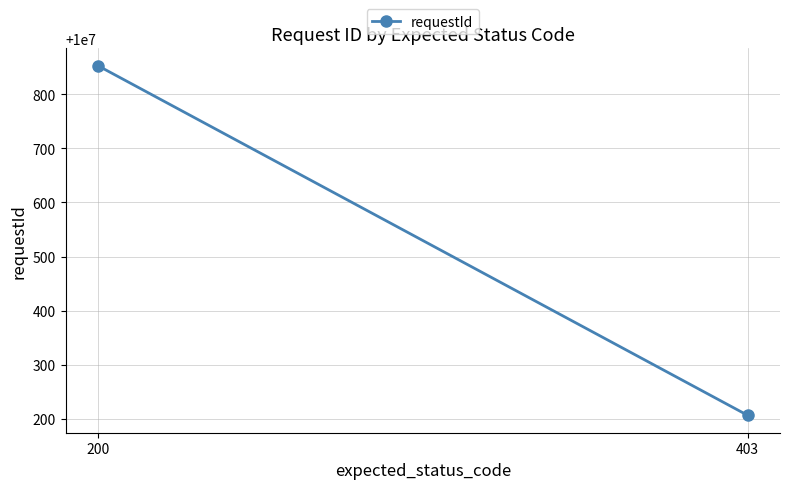

What is the change in value from 200 to 403?

-645.5